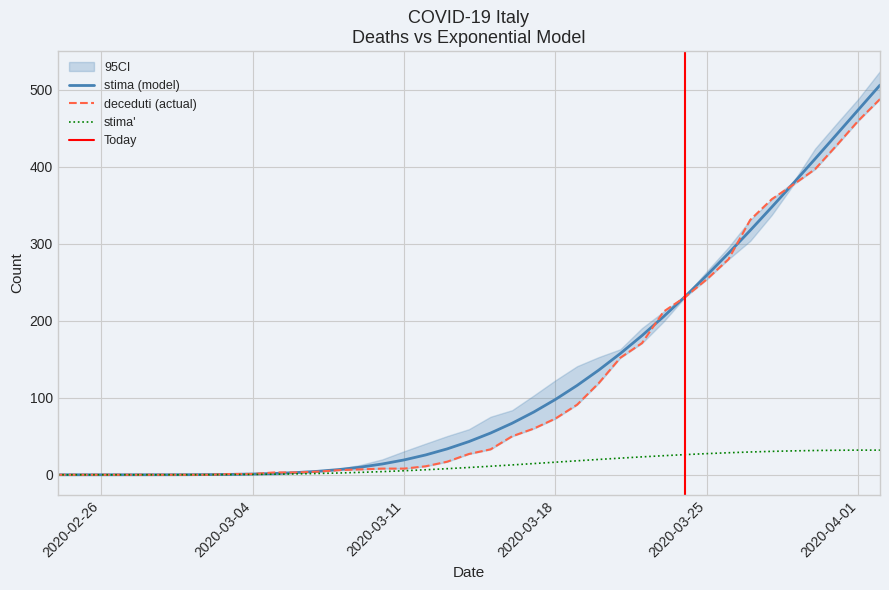

Is the value of stima at 2020-03-29 greater than the value of deceduti at 2020-03-30?

No